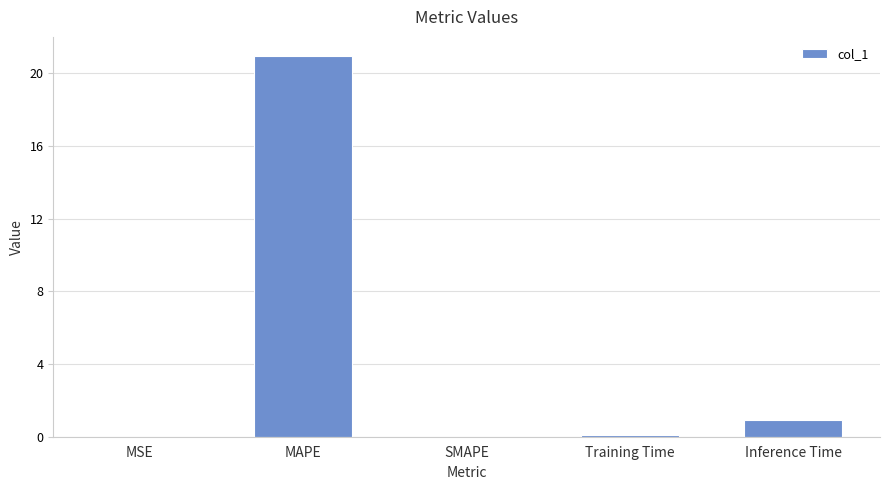

Which label corresponds to the largest value in the chart?

MAPE